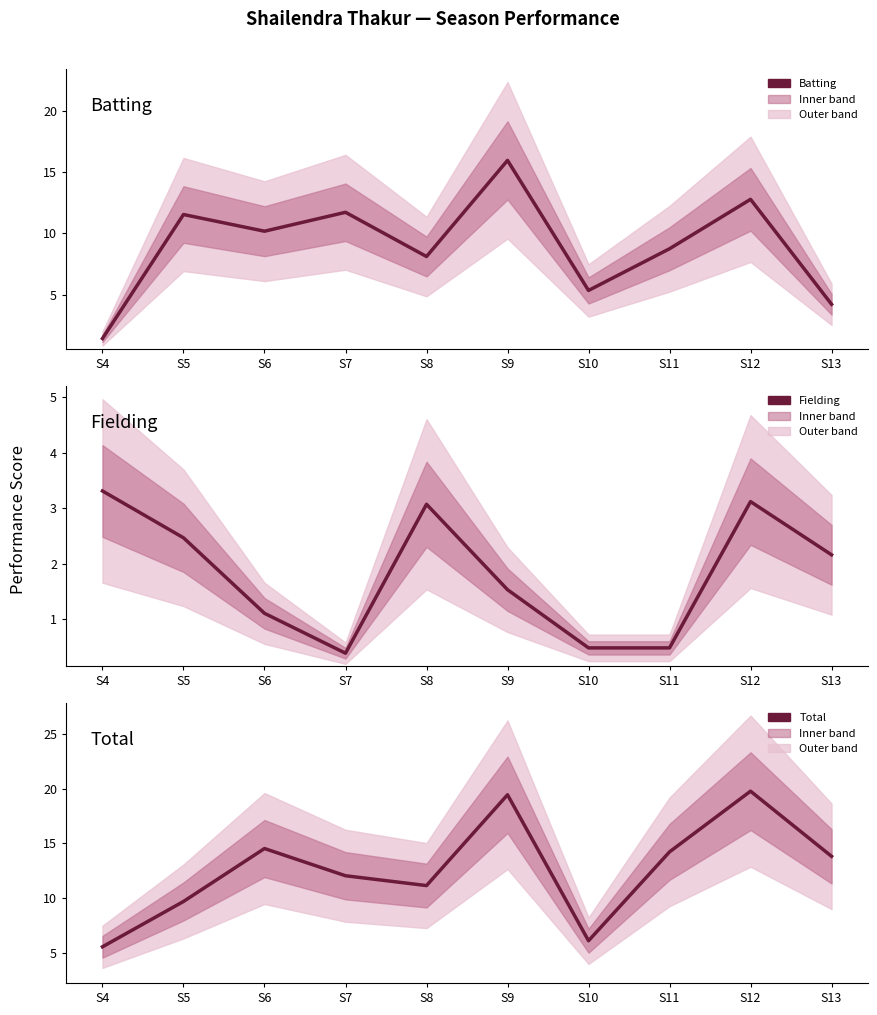

What is the difference between the second highest and second lowest values in the Batting series?

8.6